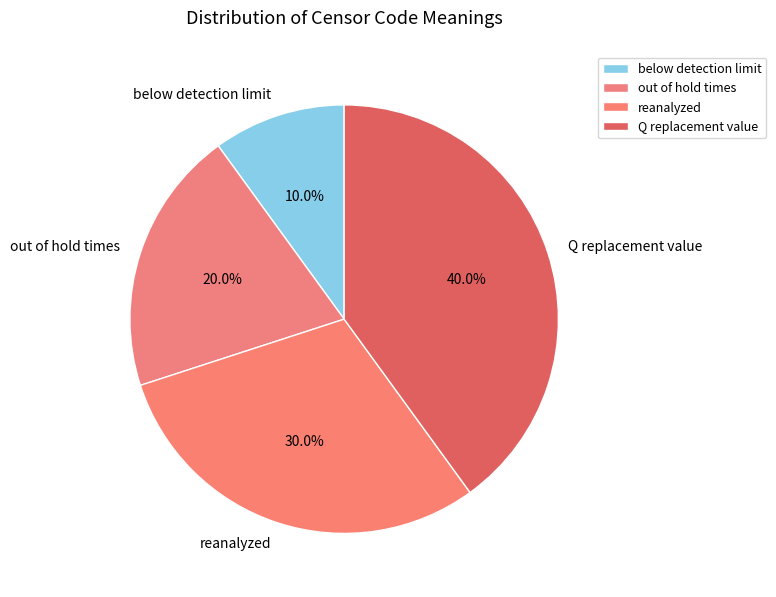

The below detection limit slice represents 10% of the pie. True or false?

True